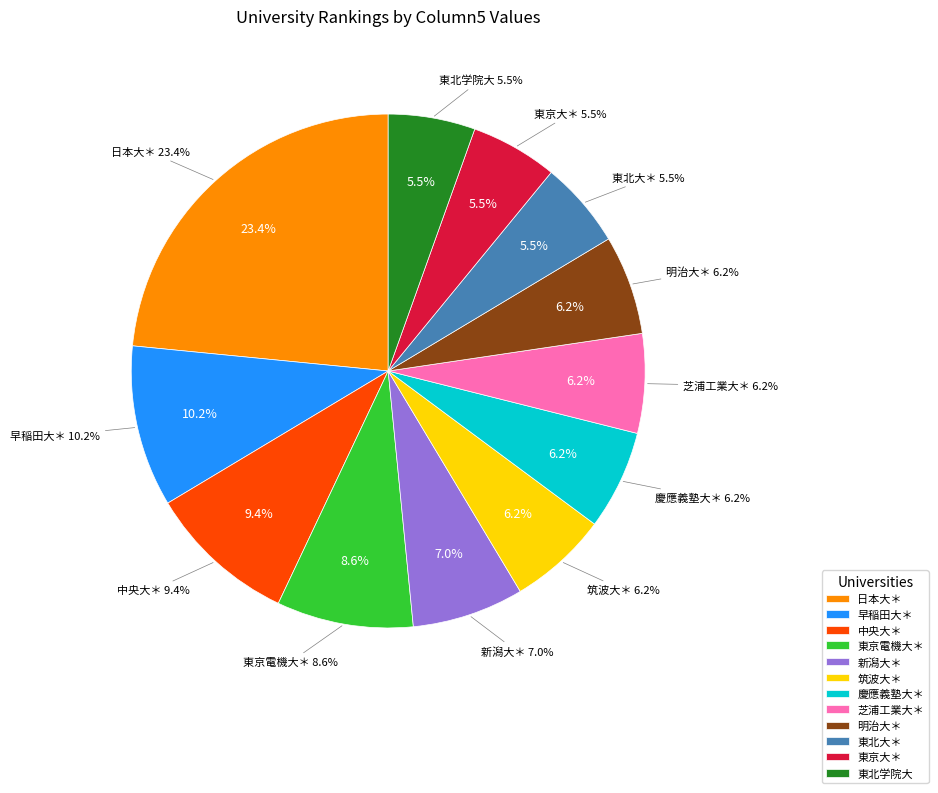

What is the ratio of the value at 明治大＊ to the value at 早稲田大＊?

0.6